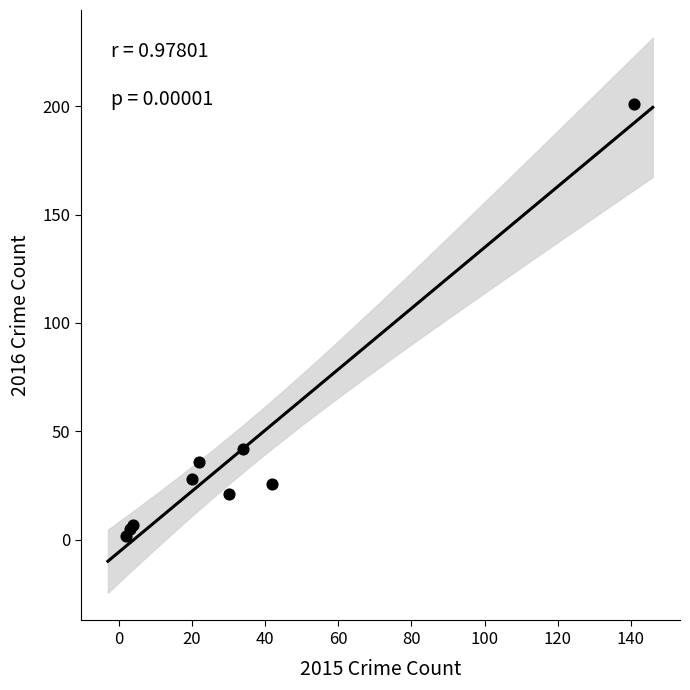

What Y value in the scatter plot is closest to 101?

42